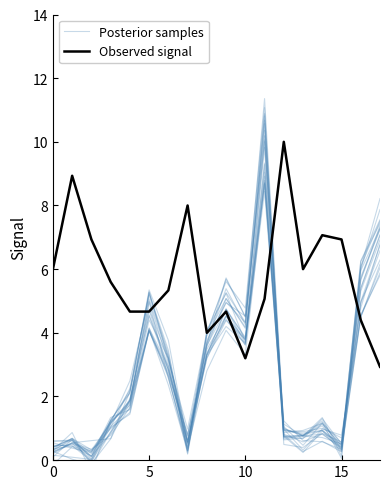

What is the average value of the Observed signal series?

5.8